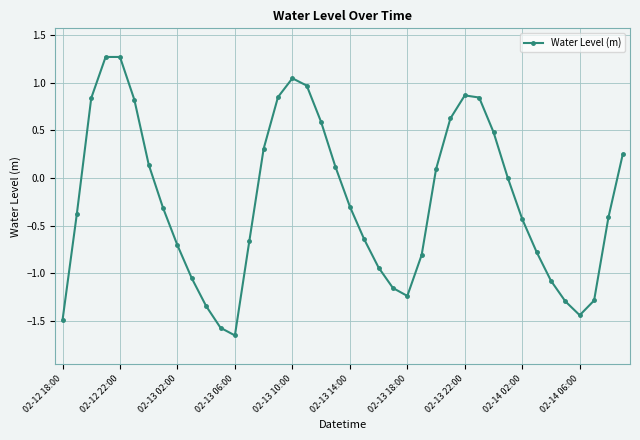

How many points are higher than both their immediate neighbors (excluding endpoints)?

3